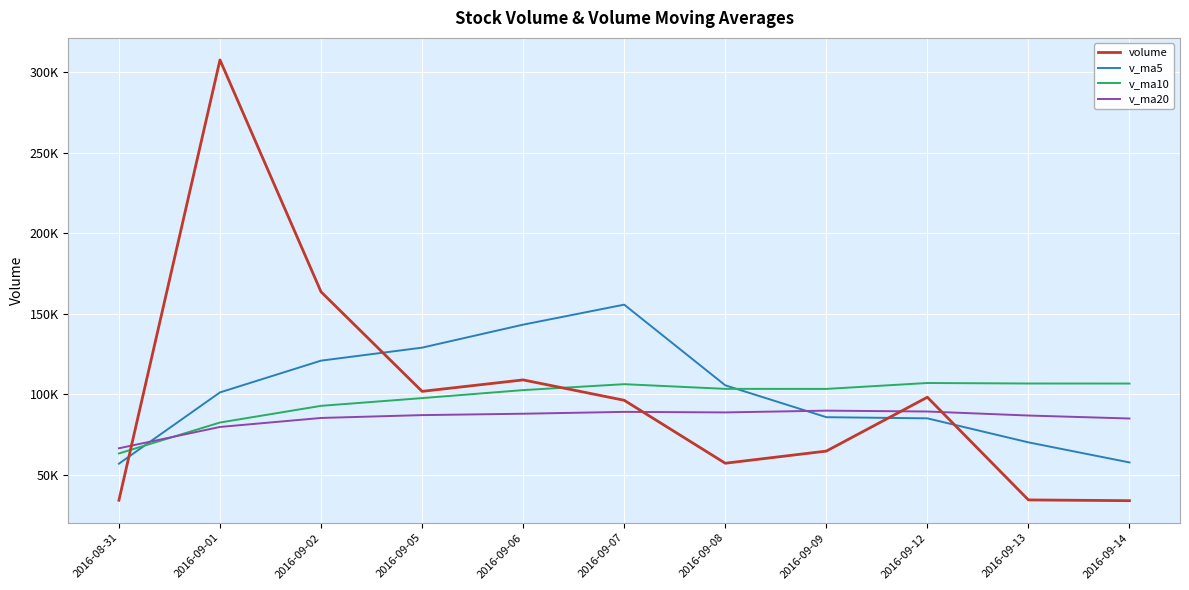

Which series has the largest range (max minus min)?

volume